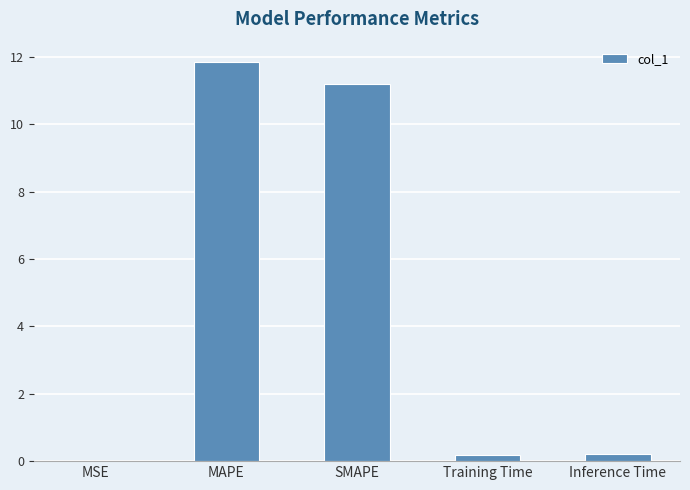

What is the sum of all values?

23.4